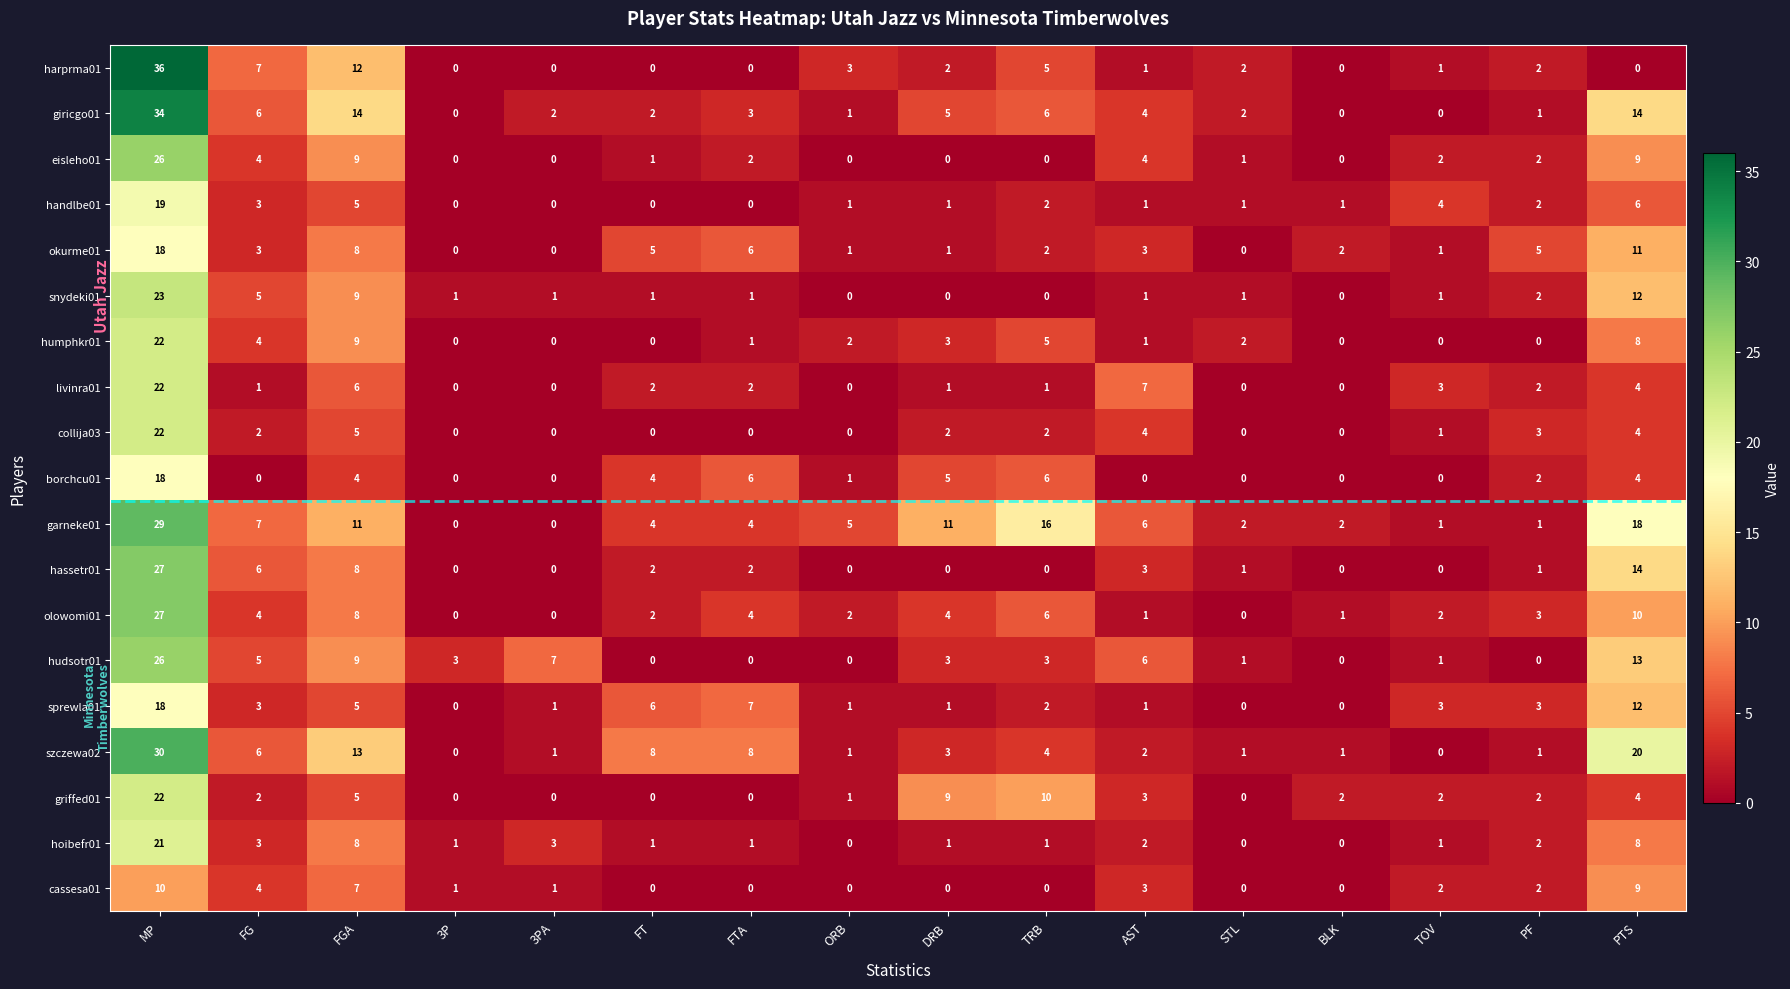

What is the maximum value for eisleho01?

26